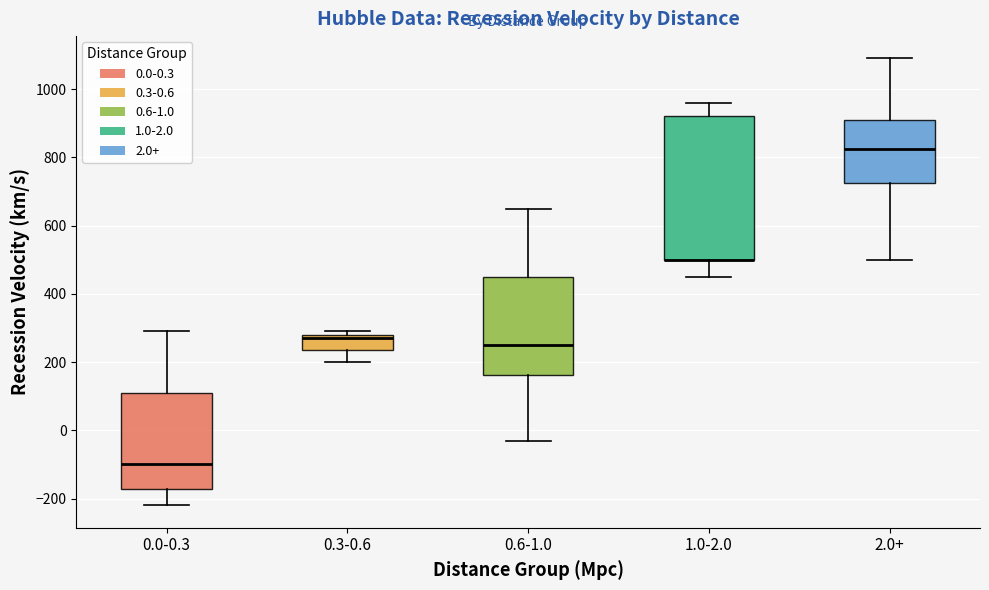

Where does the lower whisker of the box for 0.6-1.0 end on the y-axis? The values are not printed on the chart, so give them approximately, as read against the axis.

-20